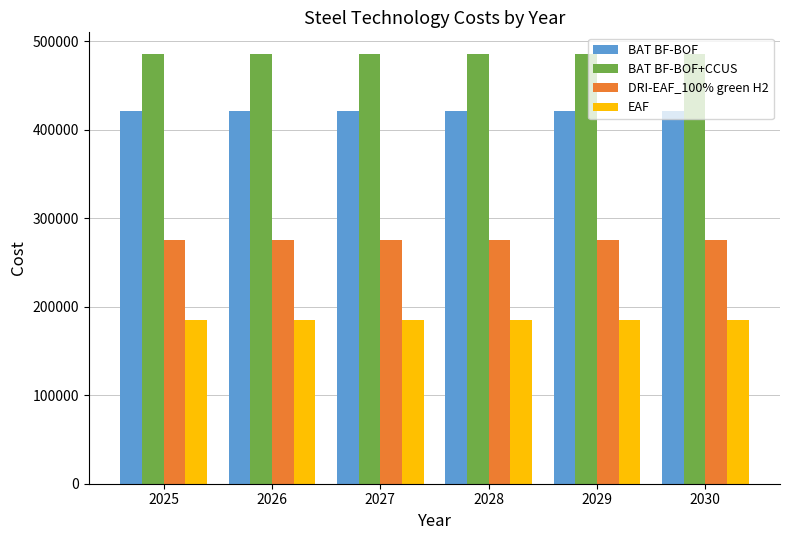

Rank the series at 2029 from lowest to highest value.

EAF, DRI-EAF_100% green H2, BAT BF-BOF, BAT BF-BOF+CCUS